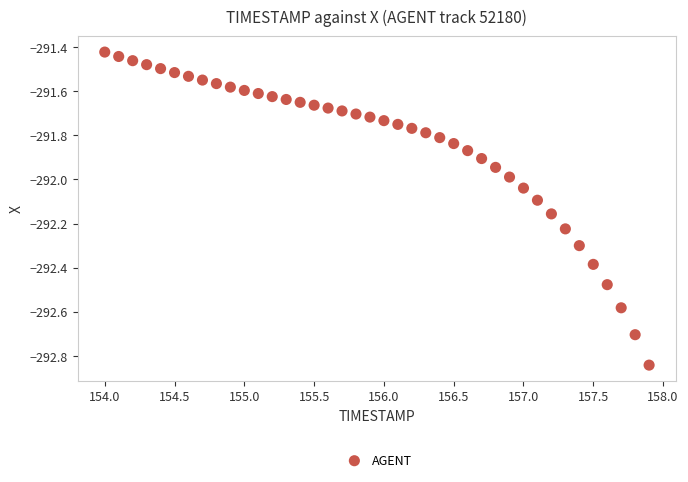

What is the range of X values (max minus min)?

3.9